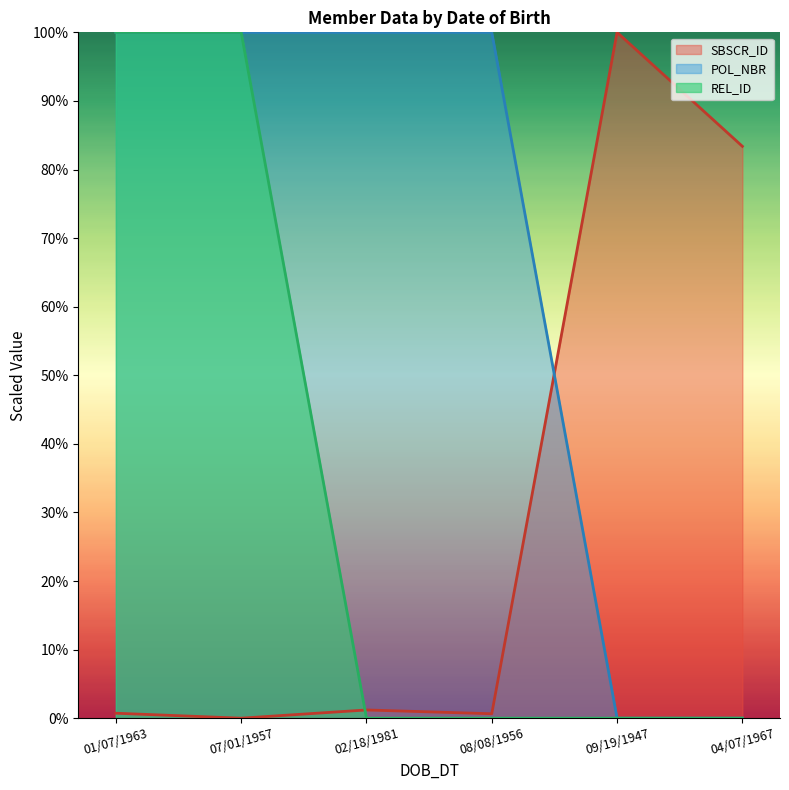

Reading left to right, what are all the values shown in this chart?

SBSCR_ID: 01/07/1963=0.7	07/01/1957=0.0	02/18/1981=1.2	08/08/1956=0.6	09/19/1947=100.0	04/07/1967=83.4
REL_ID: 01/07/1963=100.0	07/01/1957=100.0	02/18/1981=0.0	08/08/1956=0.0	09/19/1947=0.0	04/07/1967=0.0
POL_NBR: 01/07/1963=100.0	07/01/1957=100.0	02/18/1981=100.0	08/08/1956=100.0	09/19/1947=0.0	04/07/1967=0.0